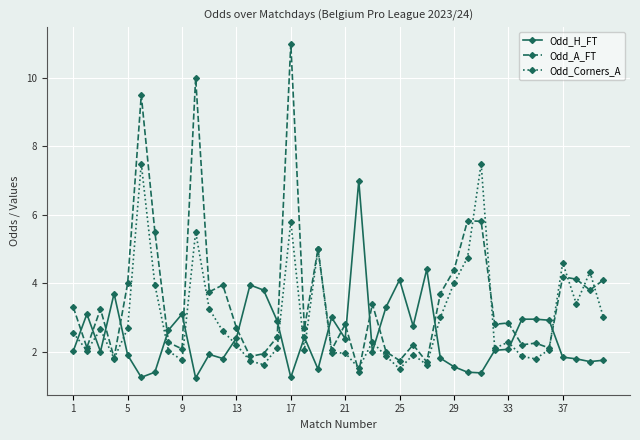

True or false: Odd_A_FT has more than 2 points higher than both neighbors.

True